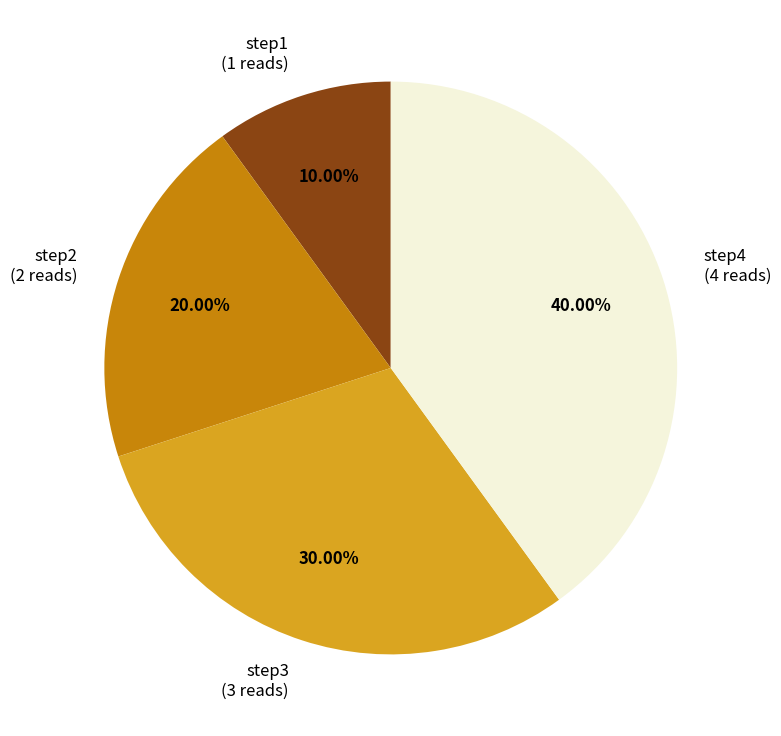

How much of the chart is everything except step2?

80.0%